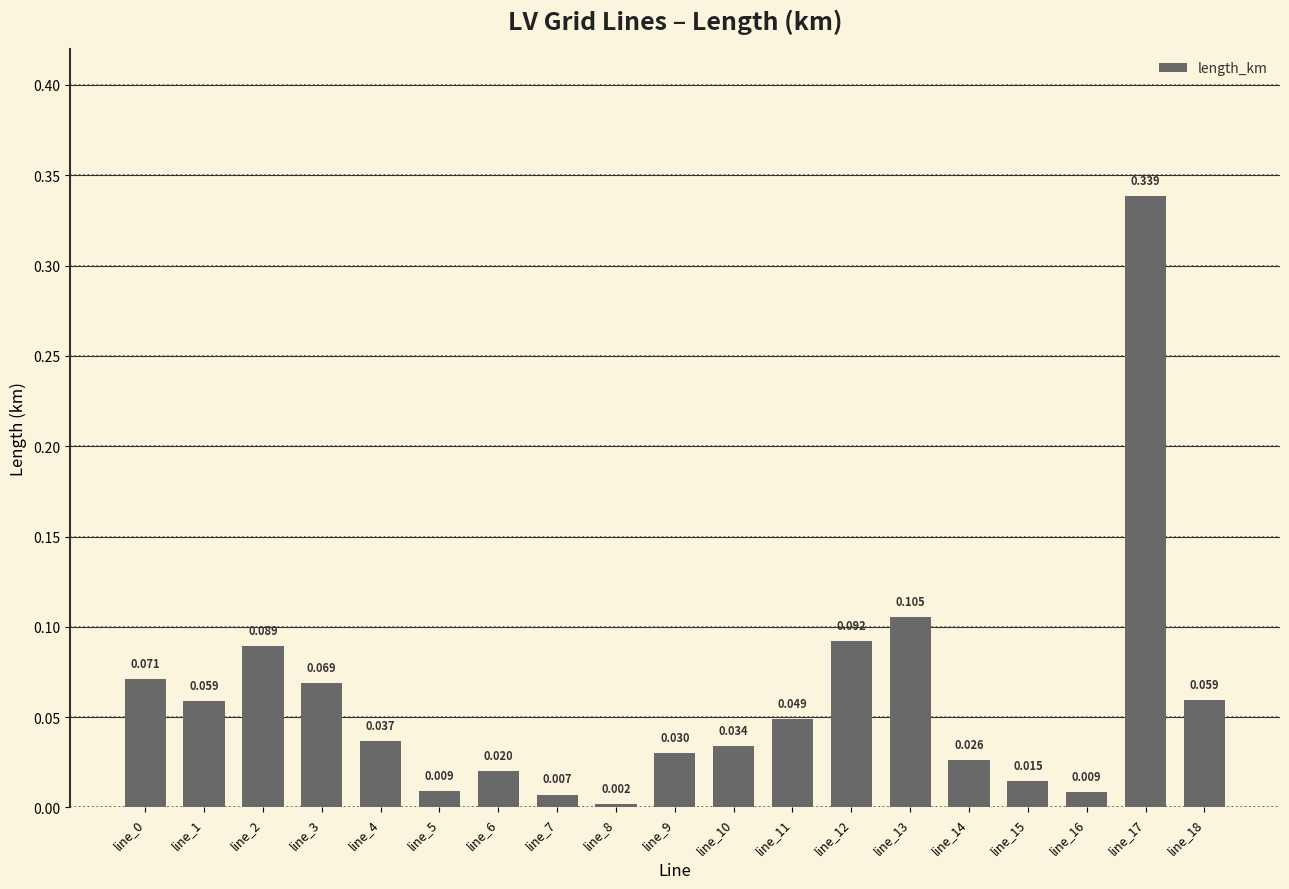

The value at line_17 is 0.2. True or false?

False